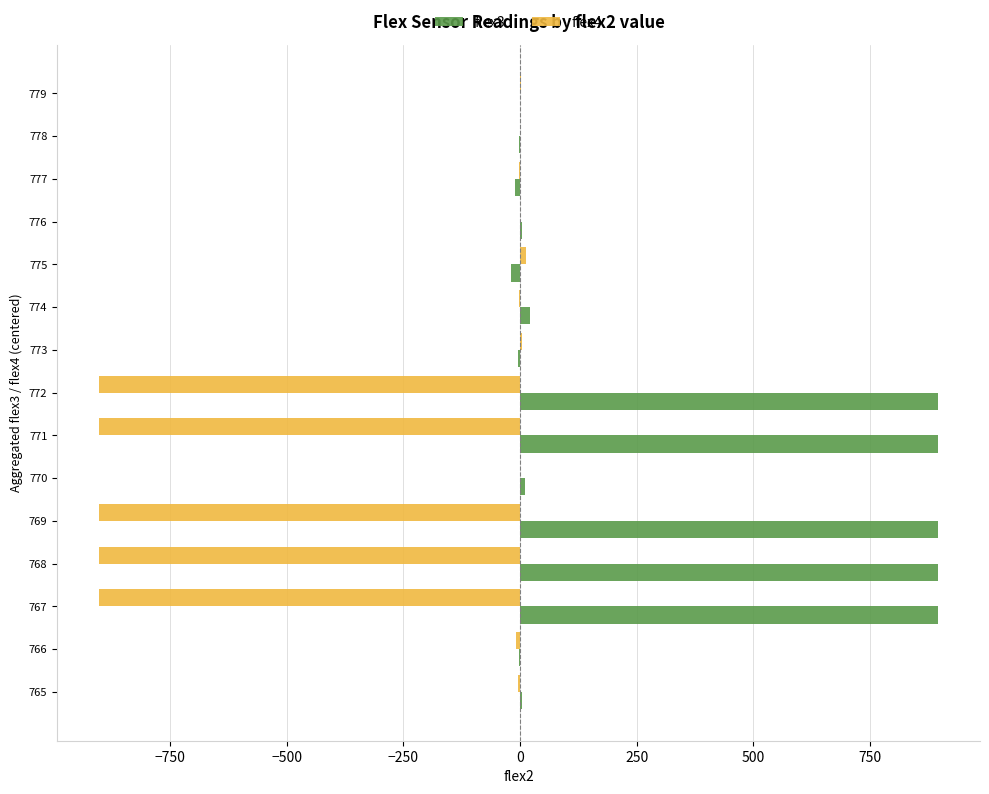

What is the sum of all flex3 values?

4477.1